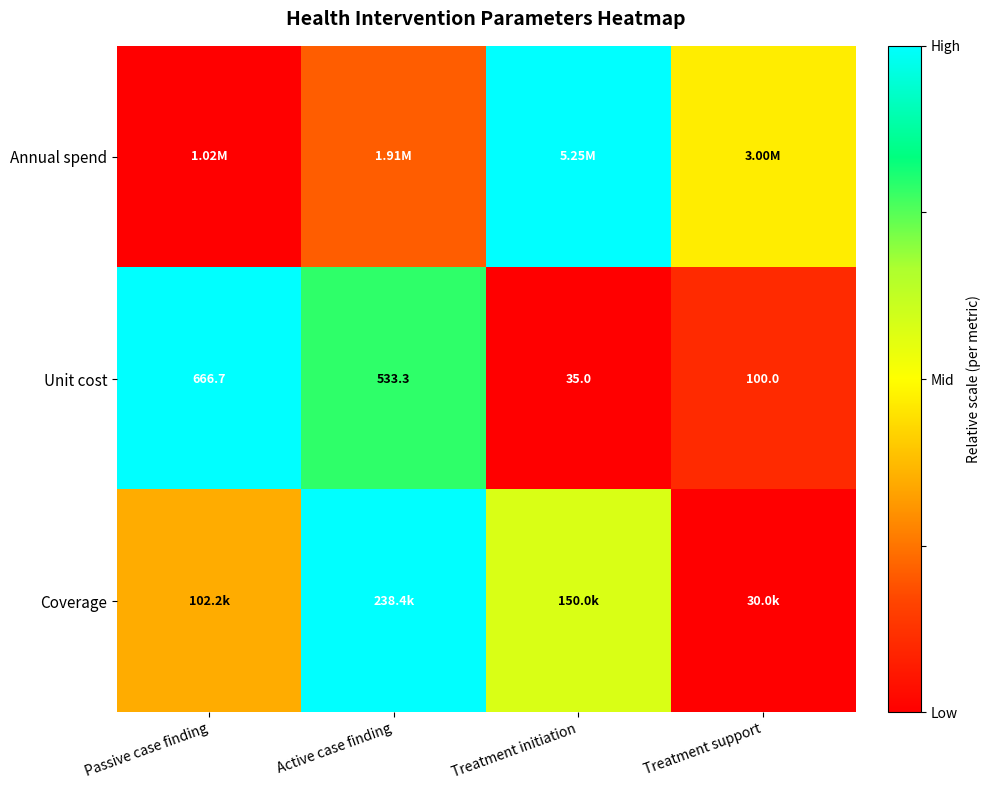

Count the Unit cost values in the range 0 to 1.

4